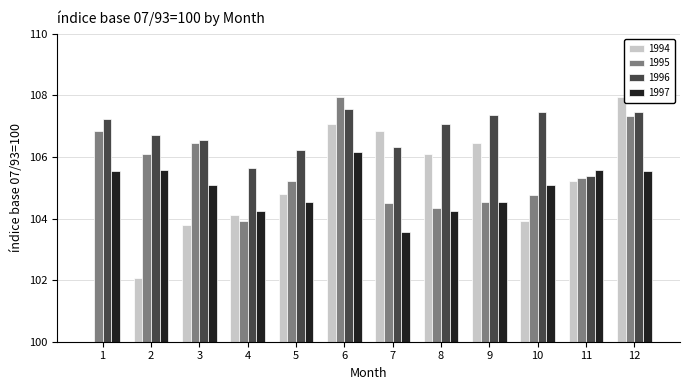

Which series has the widest spread of values?

1994